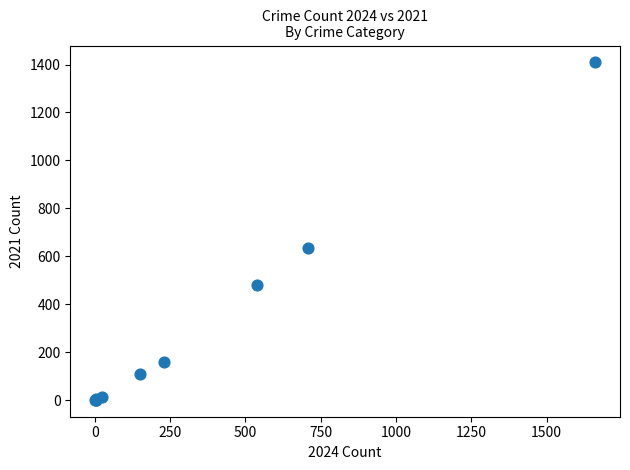

What Y value in the scatter plot is closest to 705?

636